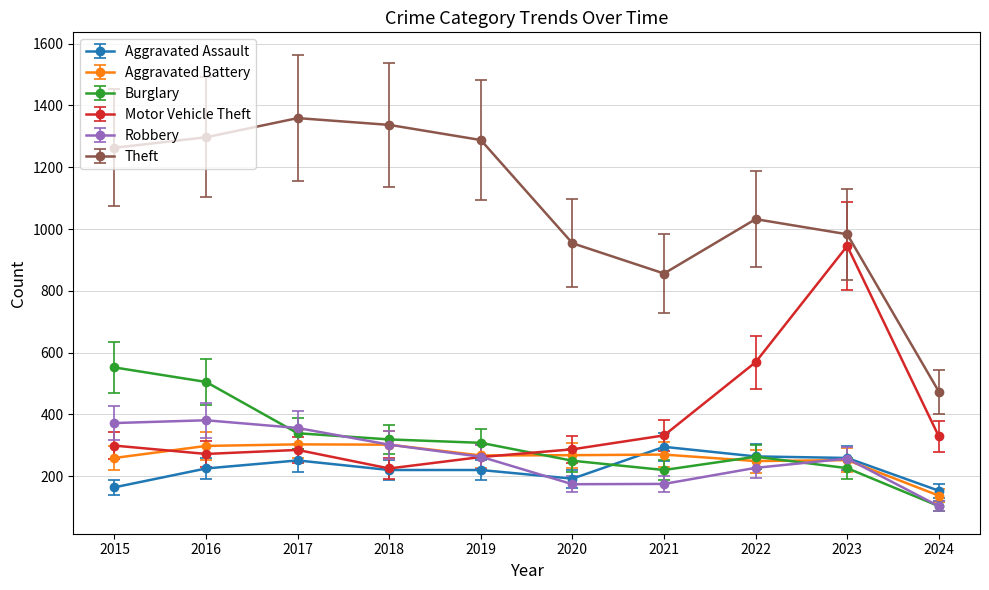

What are all the series names shown in the legend?

Aggravated Assault, Aggravated Battery, Burglary, Motor Vehicle Theft, Robbery, Theft